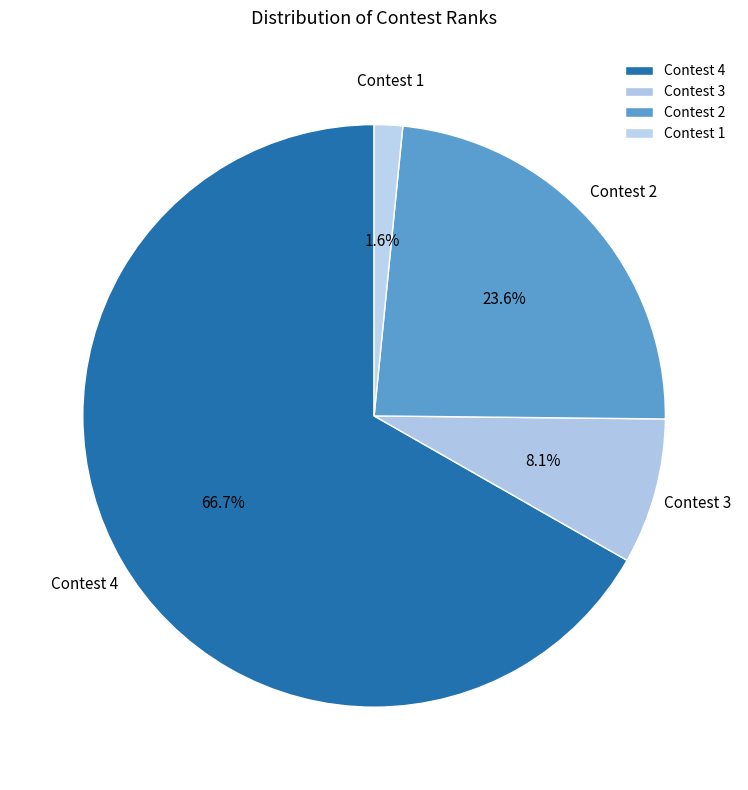

What percentage is the Contest 3 slice, to the nearest percent?

8%